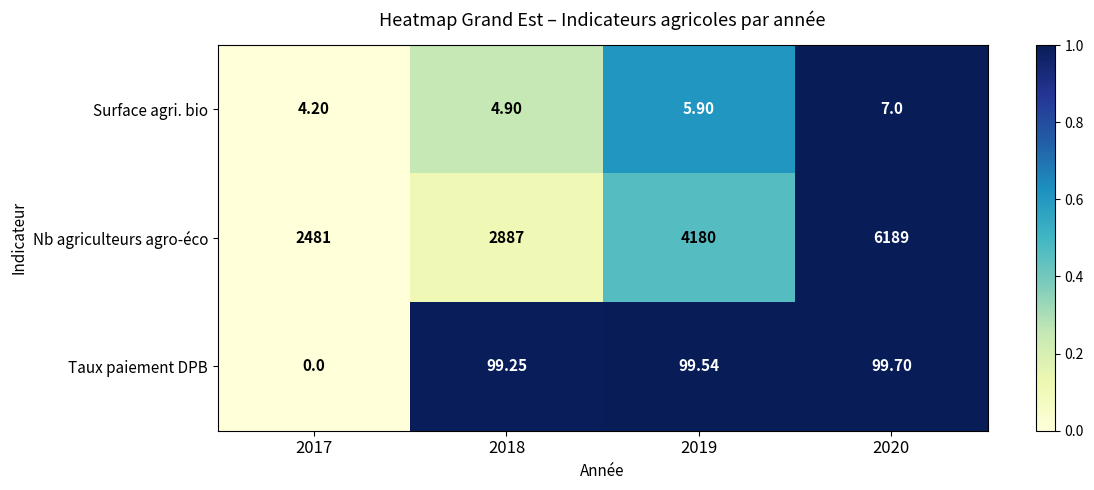

Rank the series by their maximum value, from lowest to highest.

Surface agri. bio, Taux paiement DPB, Nb agriculteurs agro-éco